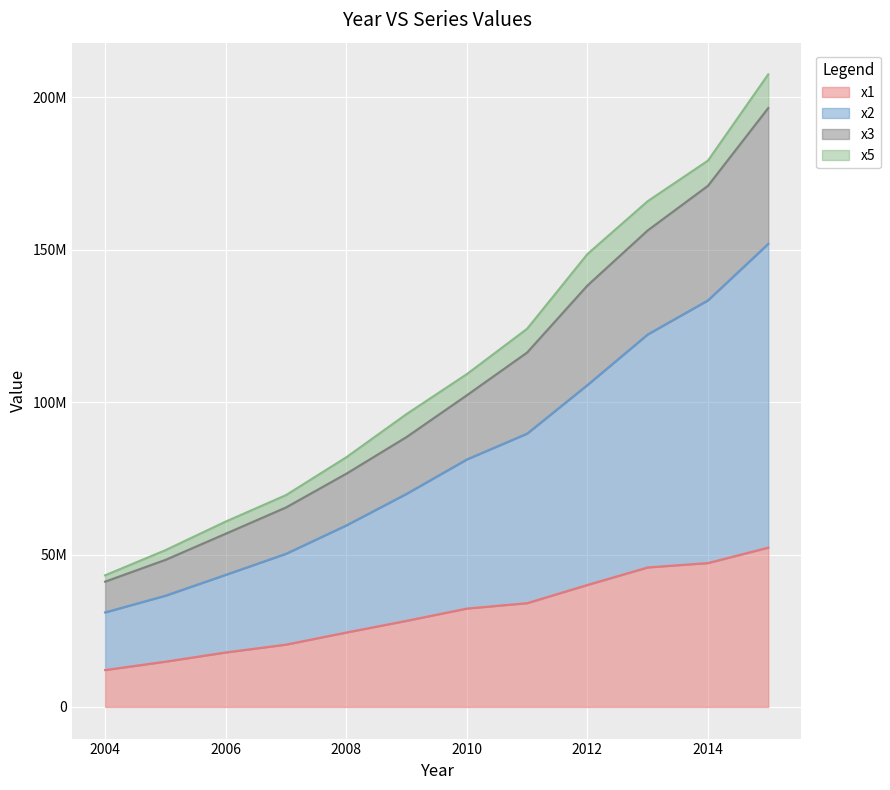

At which label does x2 reach its peak?

2015